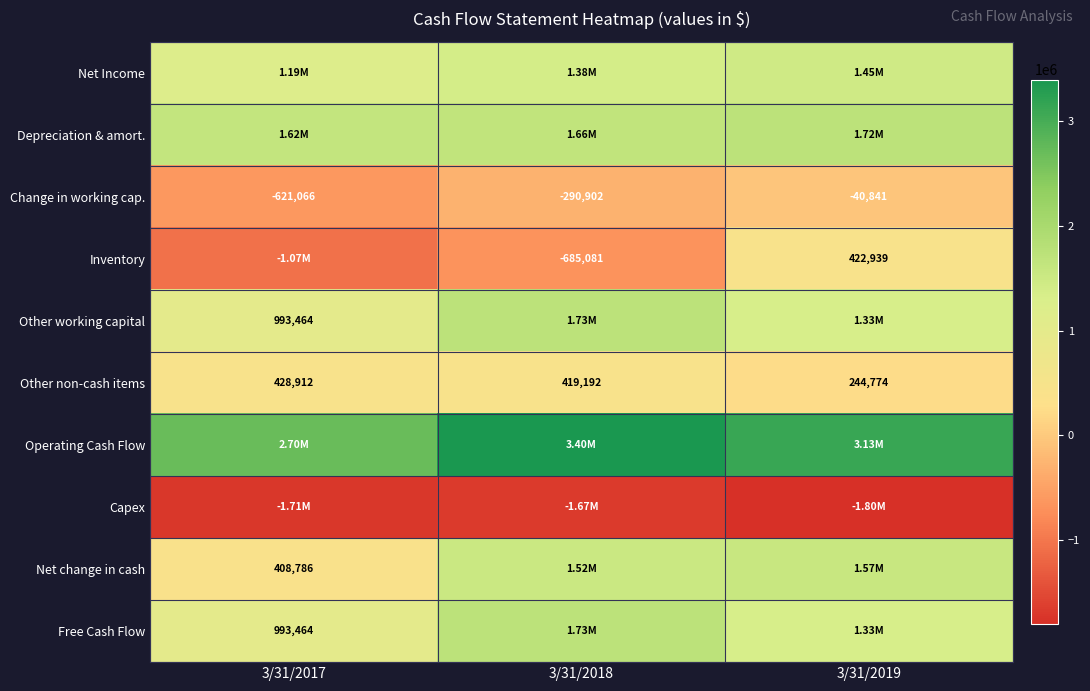

What is the difference between the Other non-cash items values at 3/31/2017 and 3/31/2018?

9720